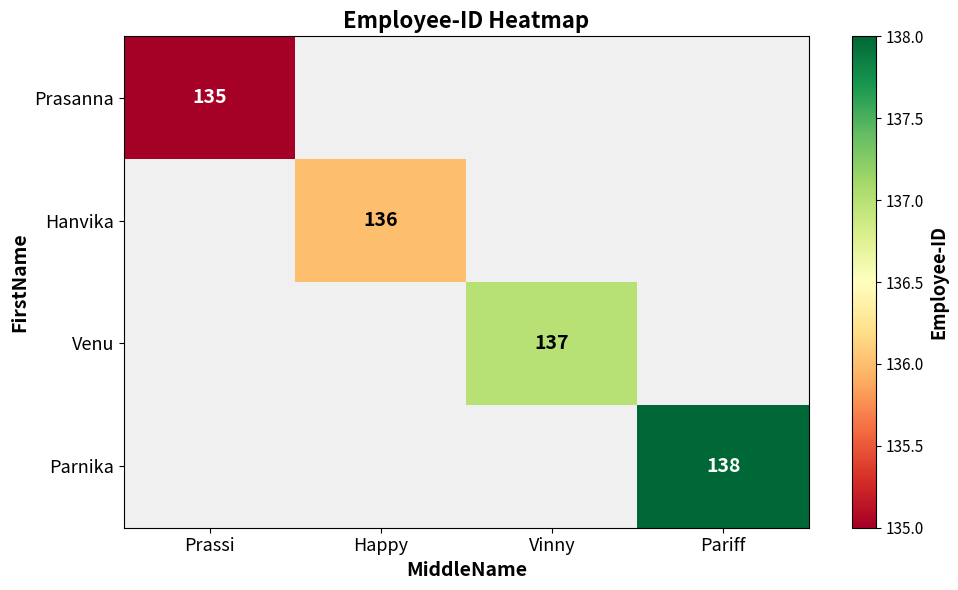

Is it true that Prasanna equals 135 at Prassi?

True